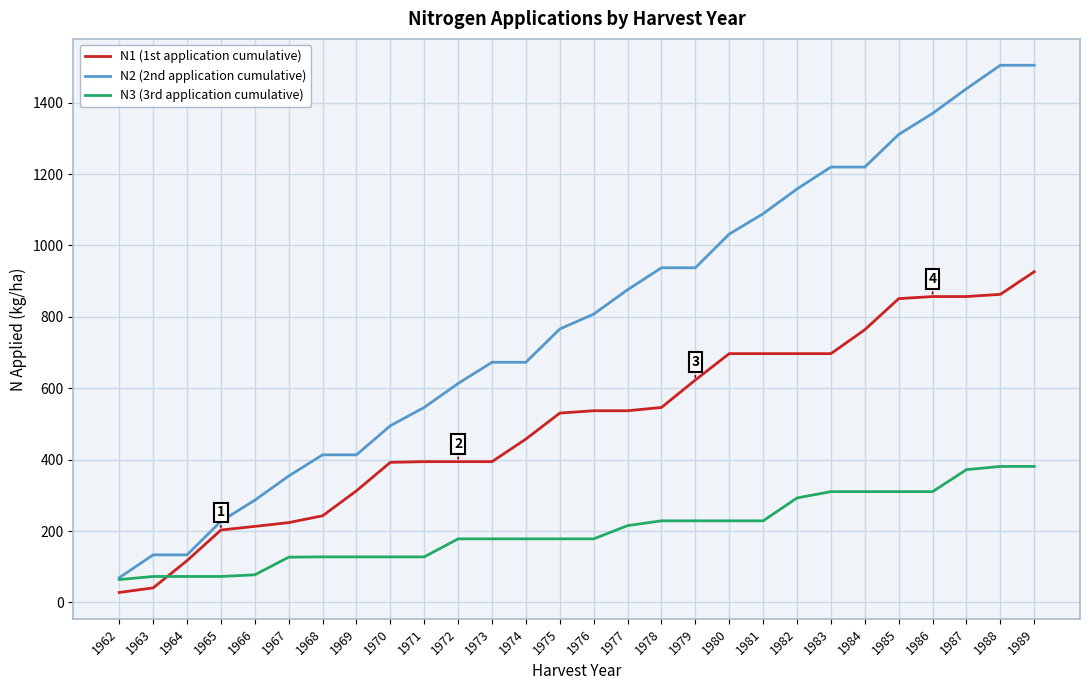

What are all the series names shown in the legend?

N1 (1st application cumulative), N2 (2nd application cumulative), N3 (3rd application cumulative)